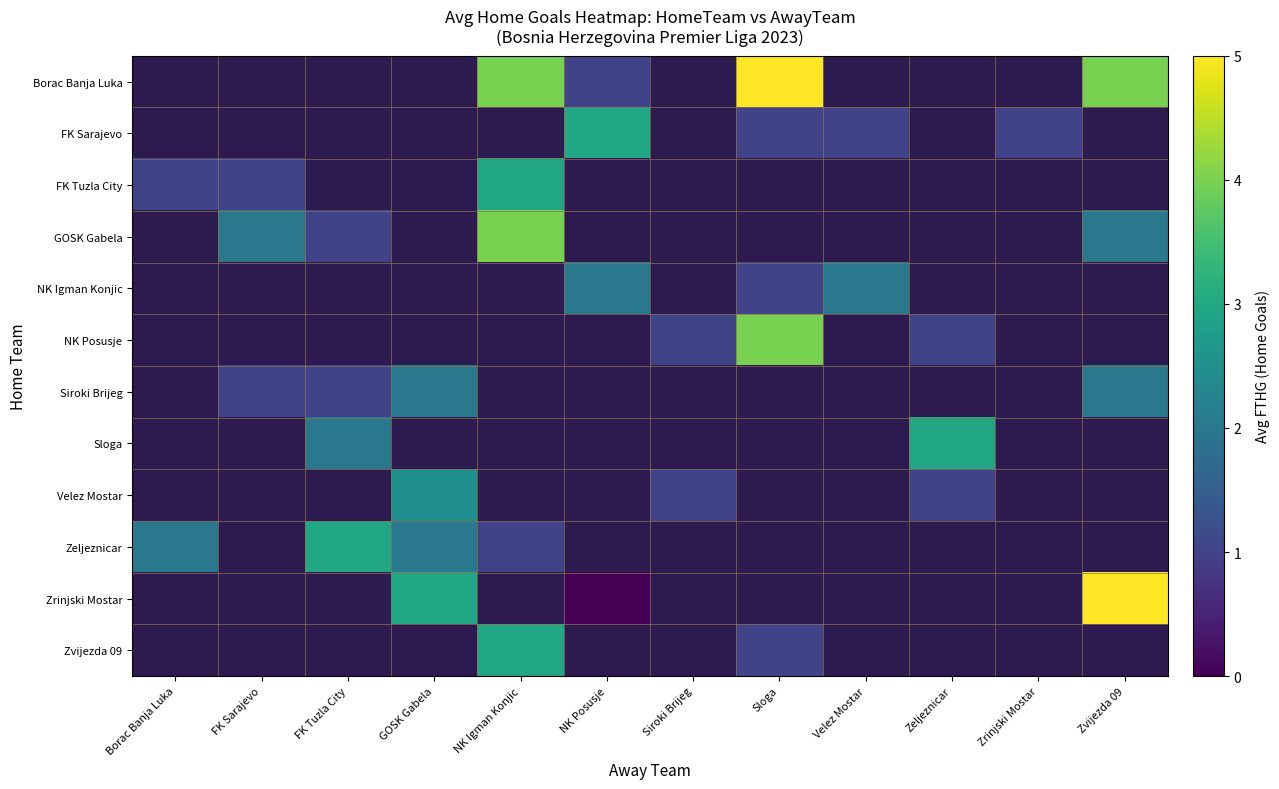

The row_1 series shows 1.0 at Velez Mostar. True or false?

True